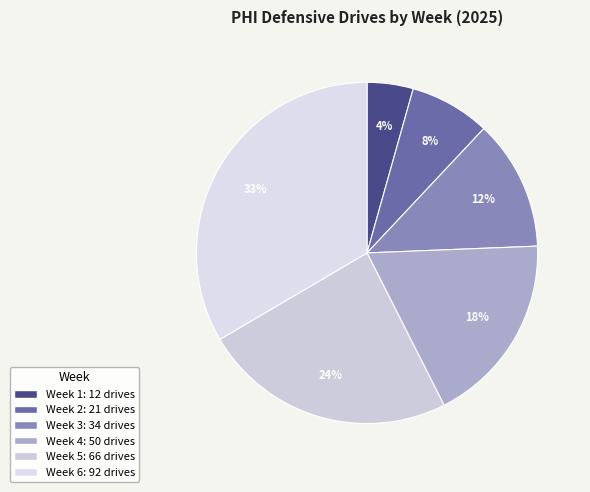

To the nearest percent, what is the difference between the largest and smallest slice percentages?

29%